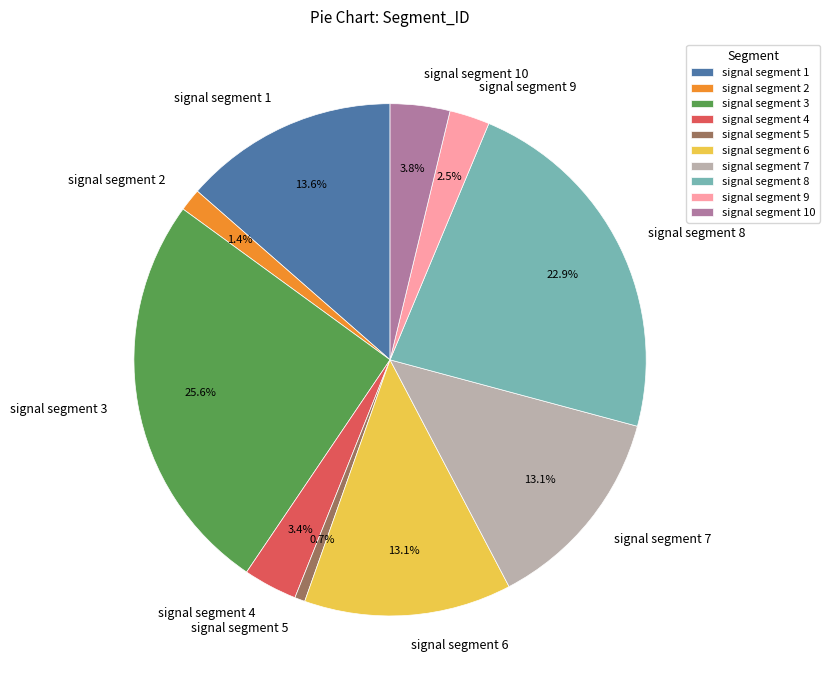

Is signal segment 8 the majority of the pie?

No